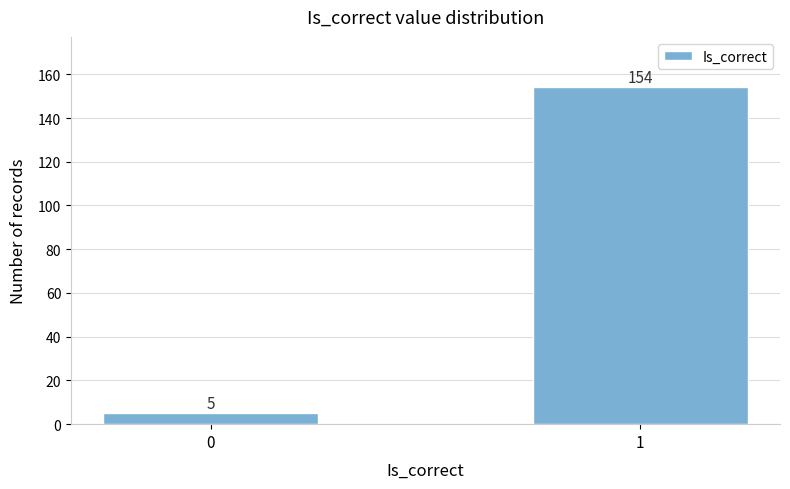

Reading left to right, transcribe all the data shown in this chart.

5	154